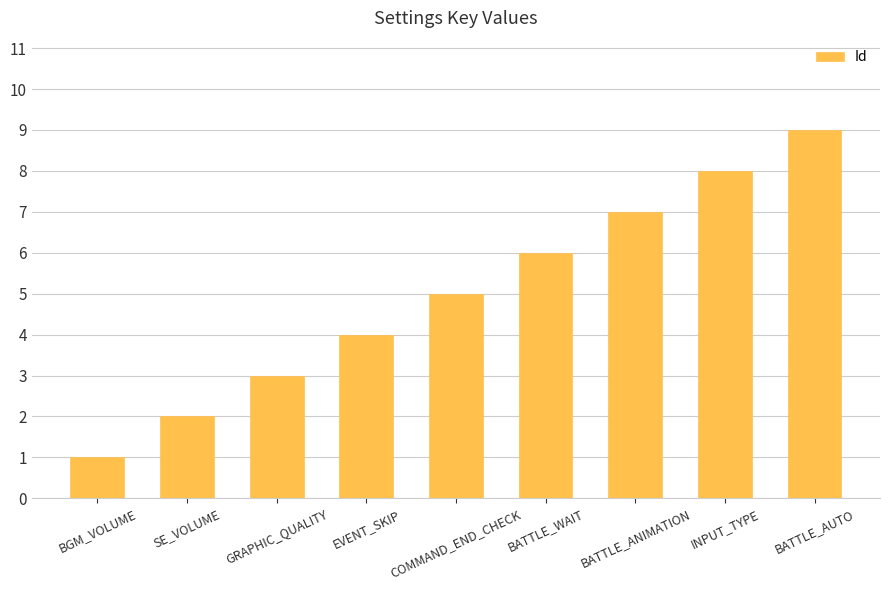

Reading left to right, list all the values displayed in this chart.

1	2	3	4	5	6	7	8	9